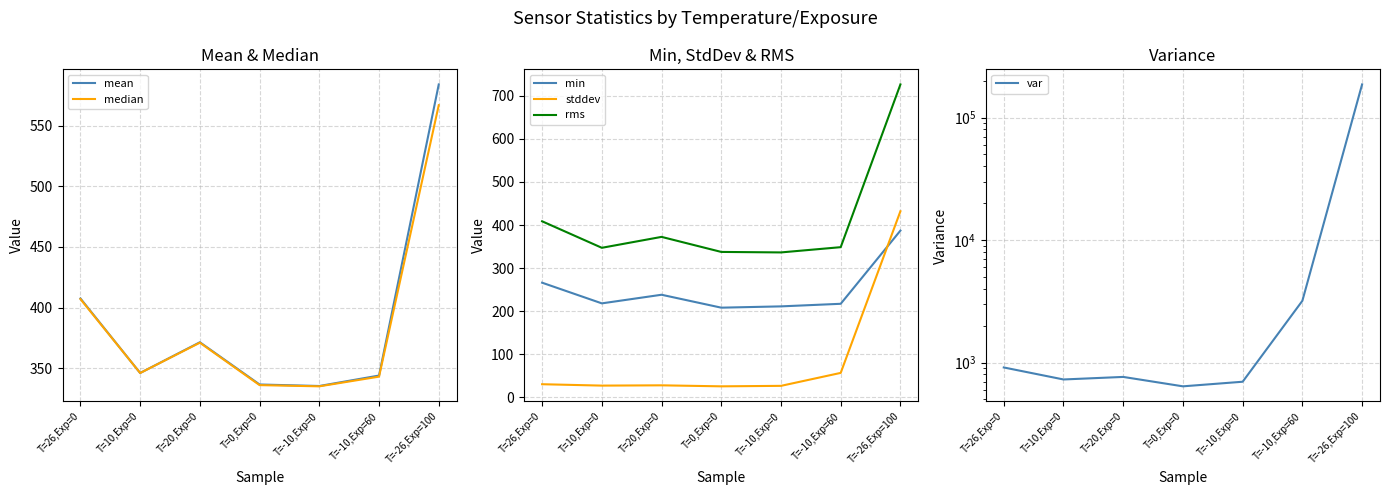

In min, how many points are lower than both neighbors (excluding endpoints)?

2